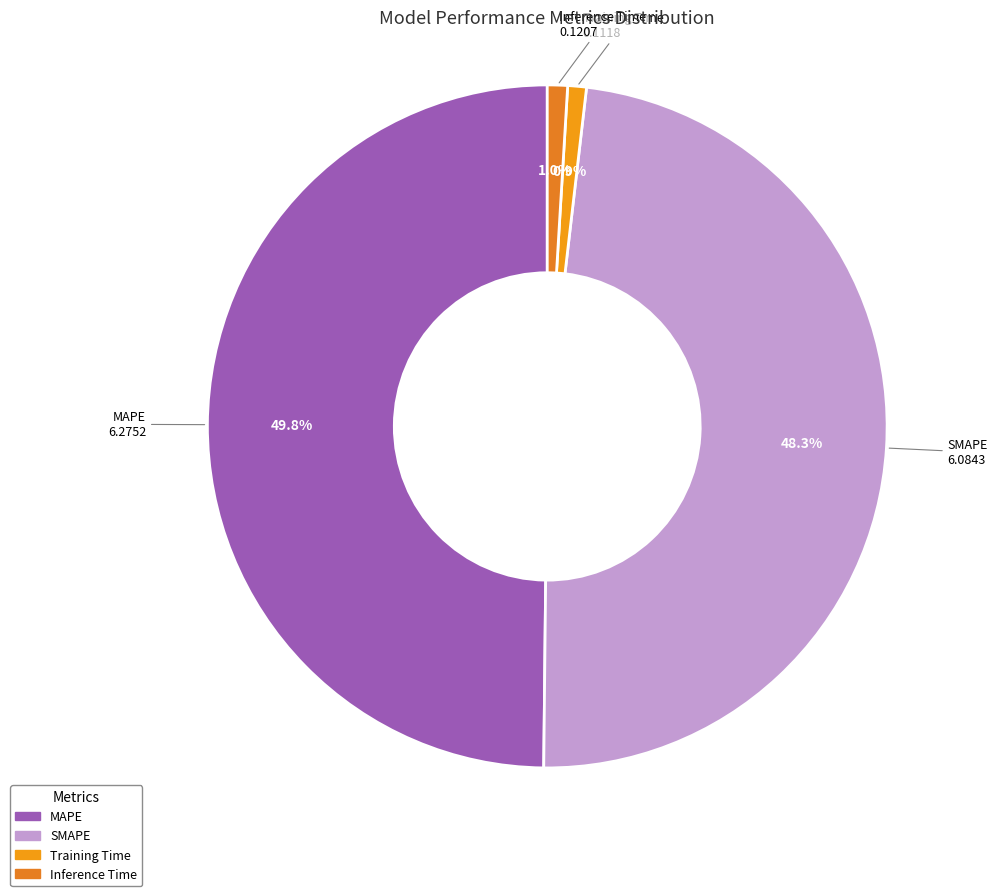

Does Inference Time account for over 50% of the chart?

No